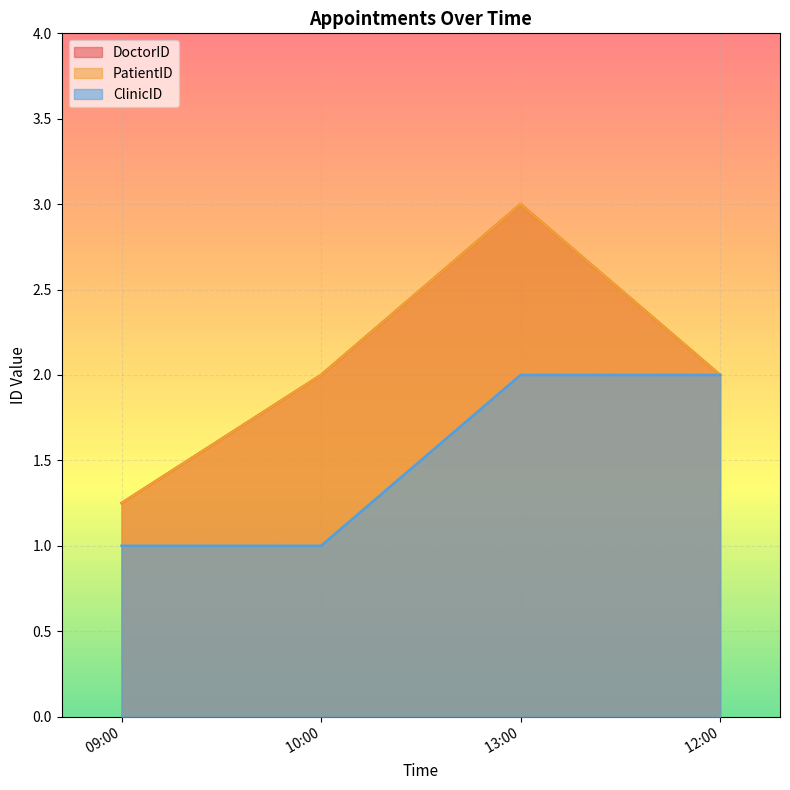

How many values in the ClinicID series exceed 1?

2